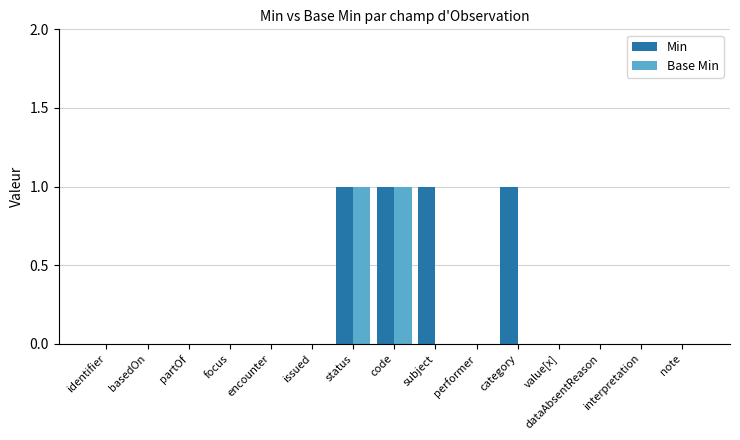

Which series has the largest total across all categories?

Min